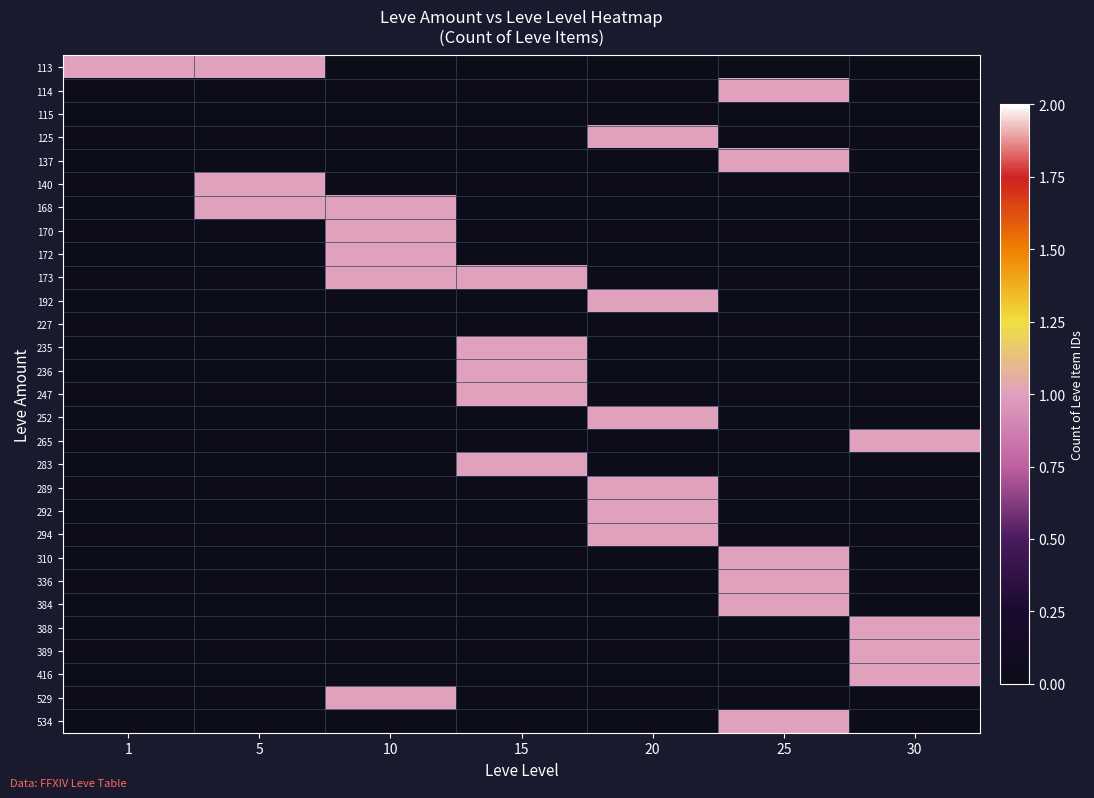

What is the total value across all series at 1?

1